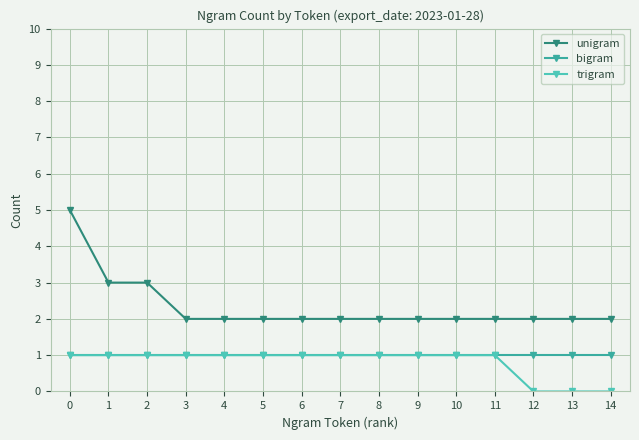

What is the maximum value shown in the chart?

5